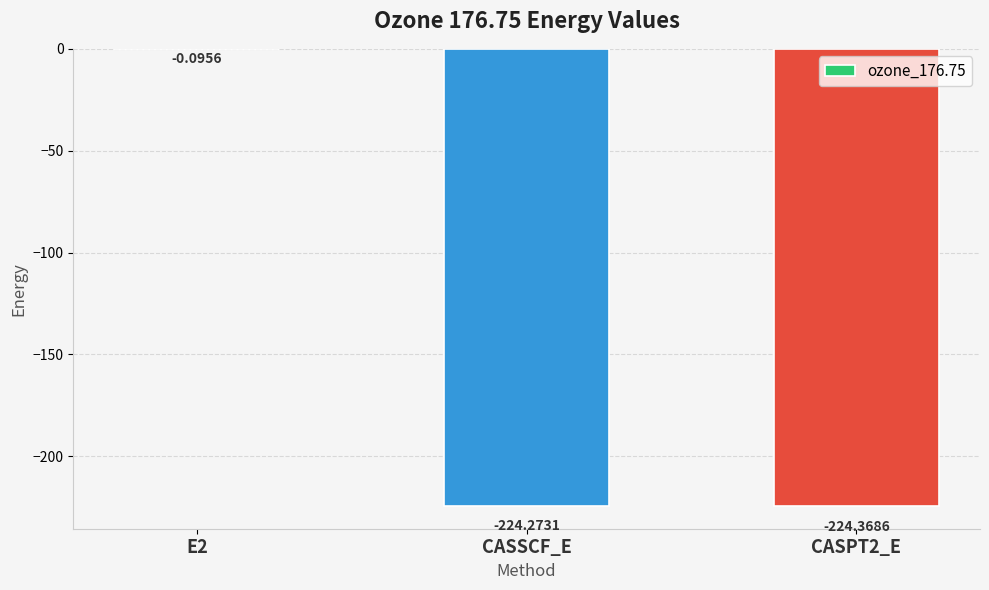

What is the sum of the values at CASSCF_E and E2?

-224.4